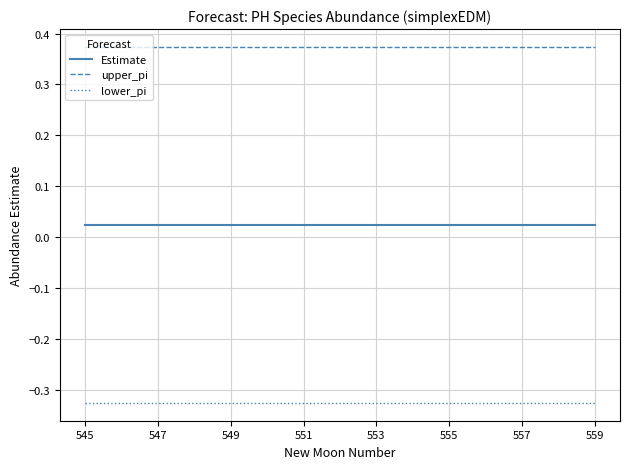

Which series has the largest total across all categories?

upper_pi